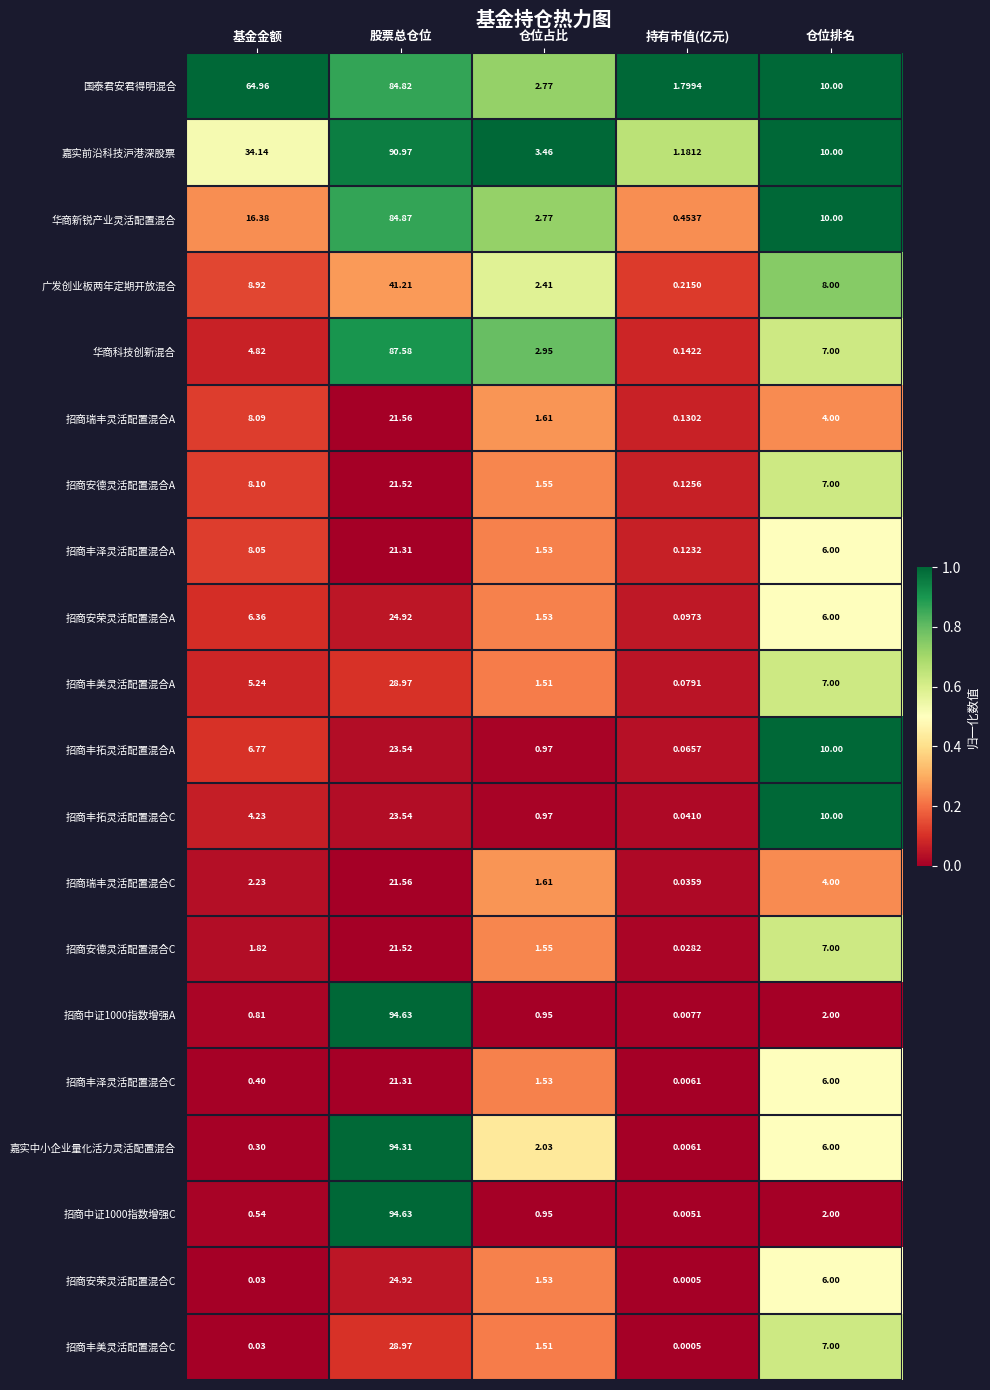

List the labels in order of 招商安德灵活配置混合A value, smallest first.

持有市值(亿元), 仓位占比, 仓位排名, 基金金额, 股票总仓位